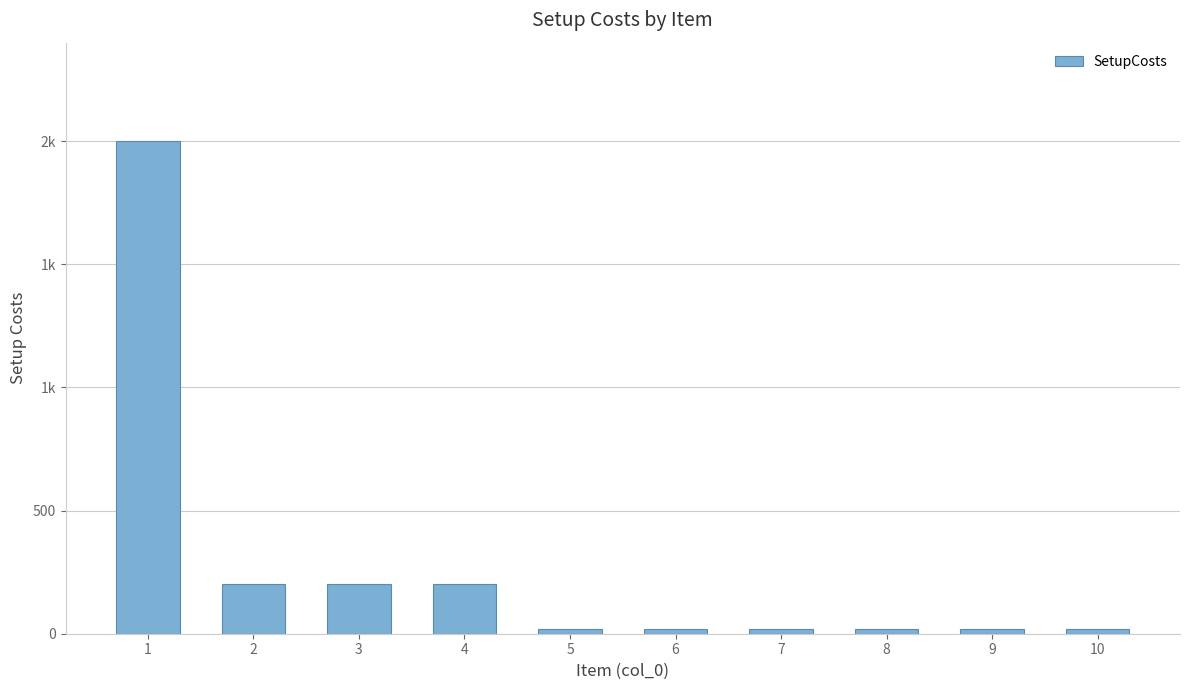

Which category has the highest value across all series?

1